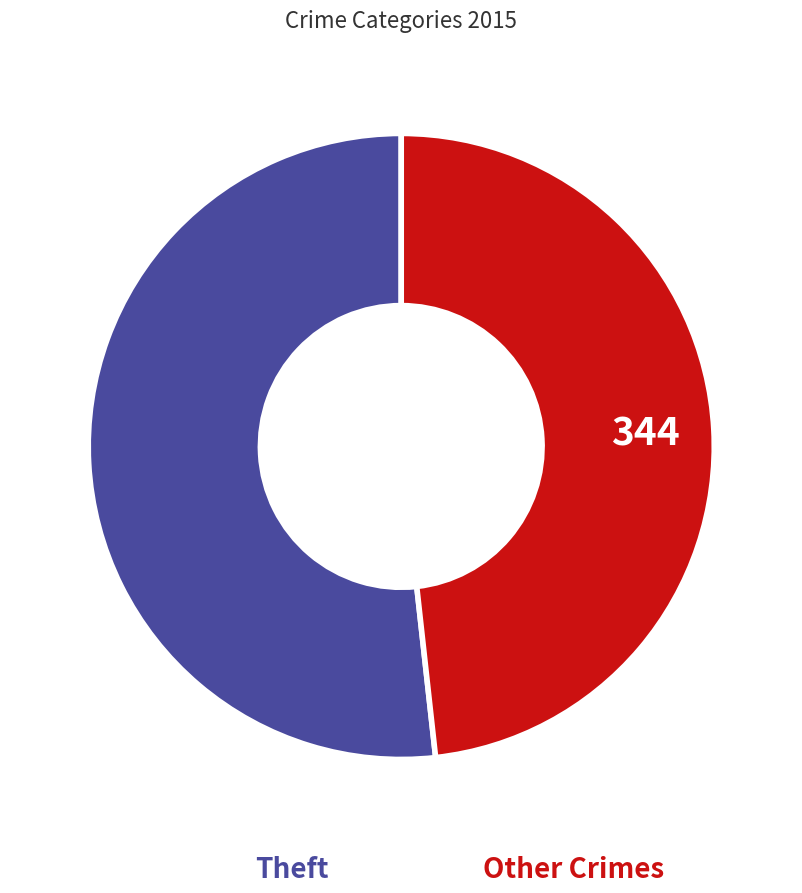

Do Other Crimes and Theft together represent more than half of the pie?

Yes